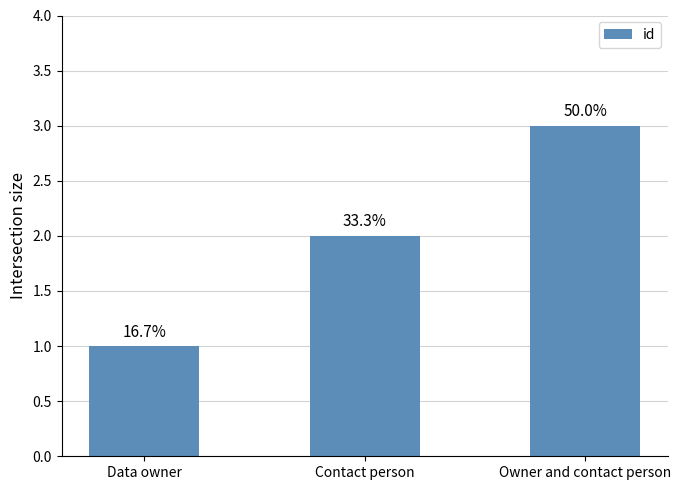

How many bars are there in total?

3